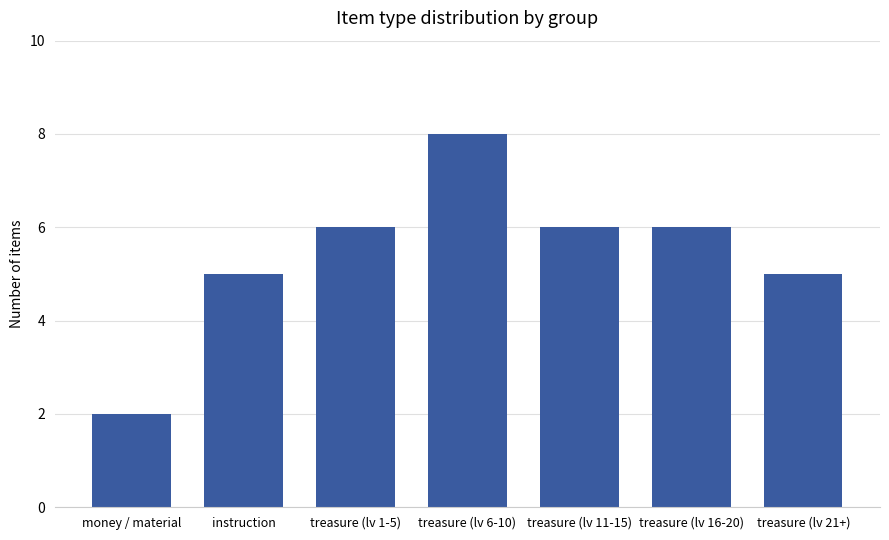

Which category has the lowest value across all series?

money / material